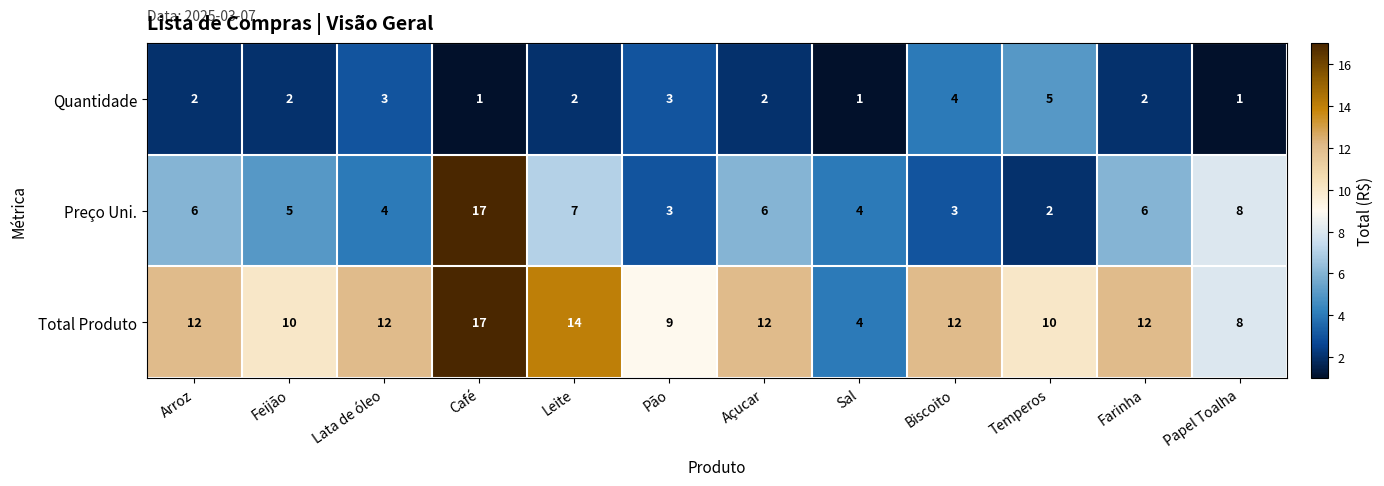

Is the value of Total Produto at Papel Toalha greater than the value of Preço Uni. at Café?

No